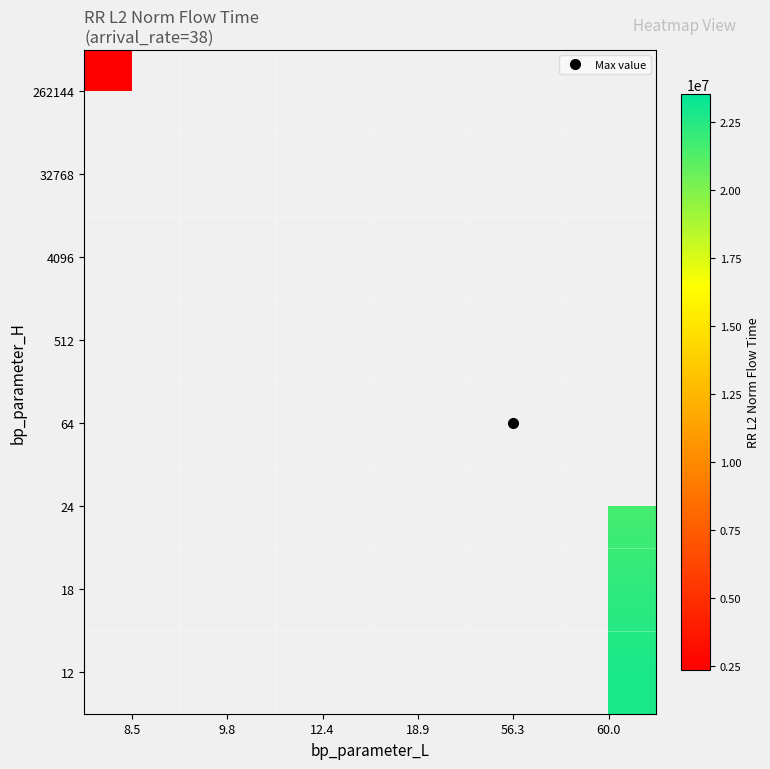

How many values in 18 are above zero?

1